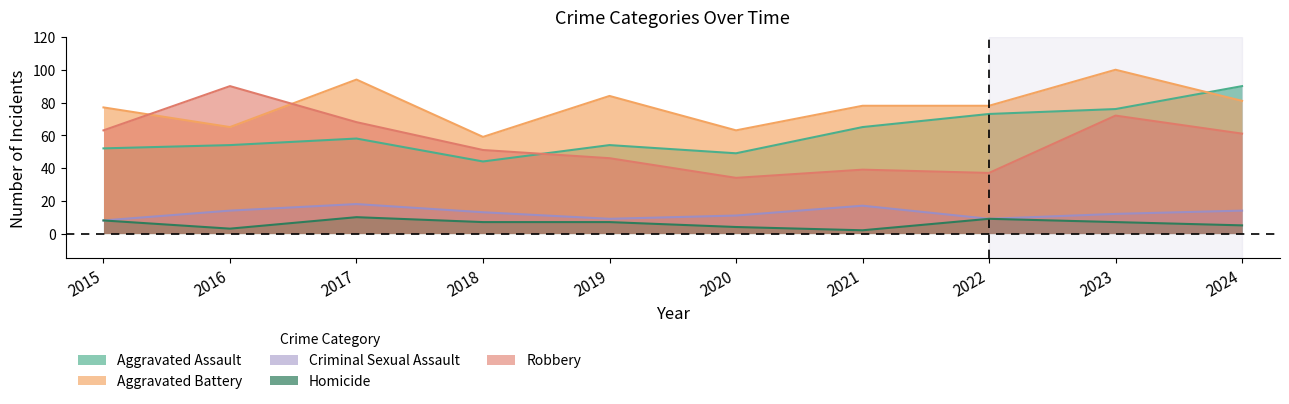

Reading left to right, extract all data points from this chart.

Aggravated Assault: 52	54	58	44	54	49	65	73	76	90
Aggravated Battery: 77	65	94	59	84	63	78	78	100	81
Criminal Sexual Assault: 8	14	18	13	9	11	17	9	12	14
Homicide: 8	3	10	7	7	4	2	9	7	5
Robbery: 63	90	68	51	46	34	39	37	72	61